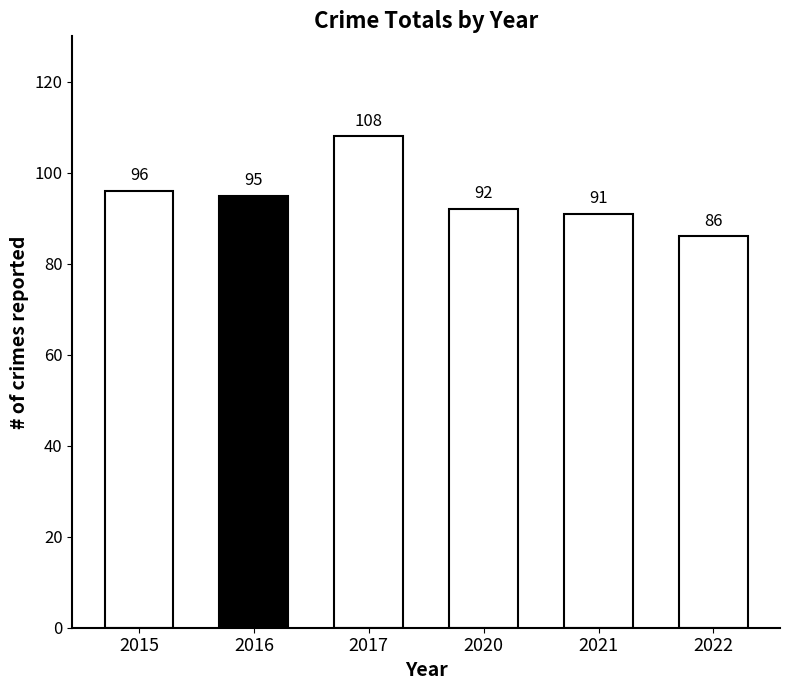

Rank the categories by value from lowest to highest.

2022, 2021, 2020, 2016, 2015, 2017